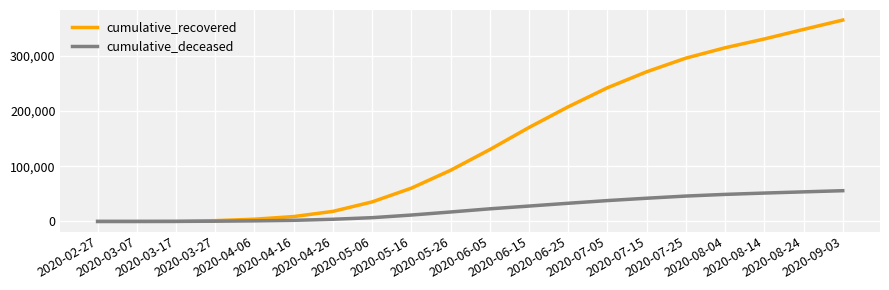

What is the difference between the cumulative_recovered values at 2020-03-17 and 2020-08-24?

347986